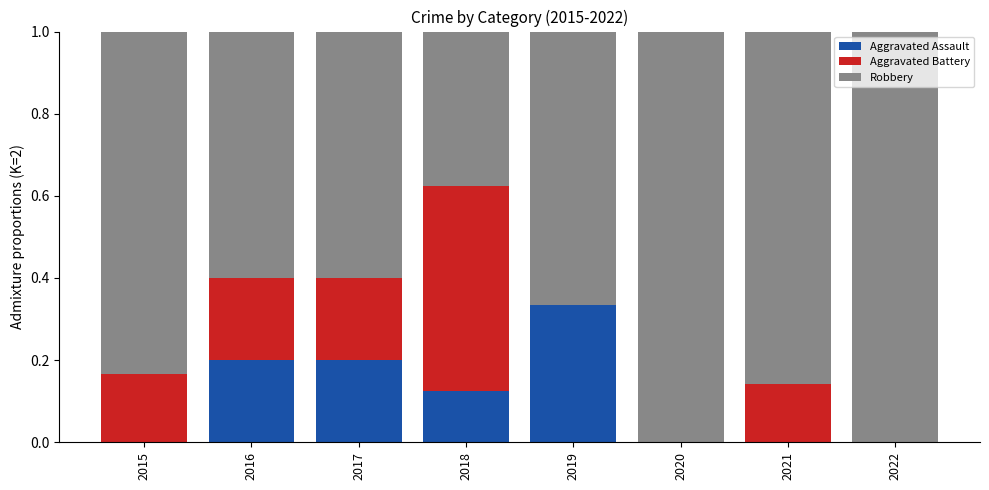

The value of Aggravated Assault at 2021 is 0.0. True or false?

True